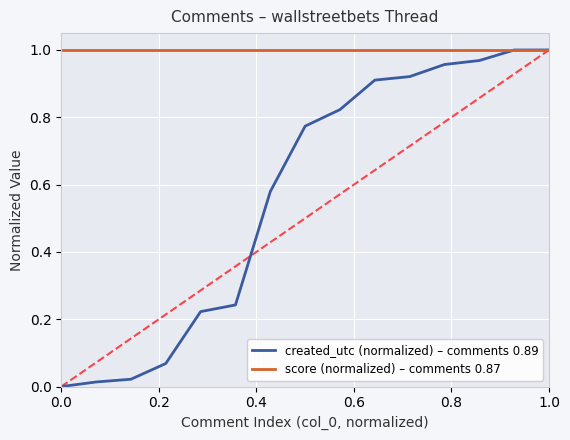

Which series has the largest total across all categories?

score (normalized) – comments 0.87